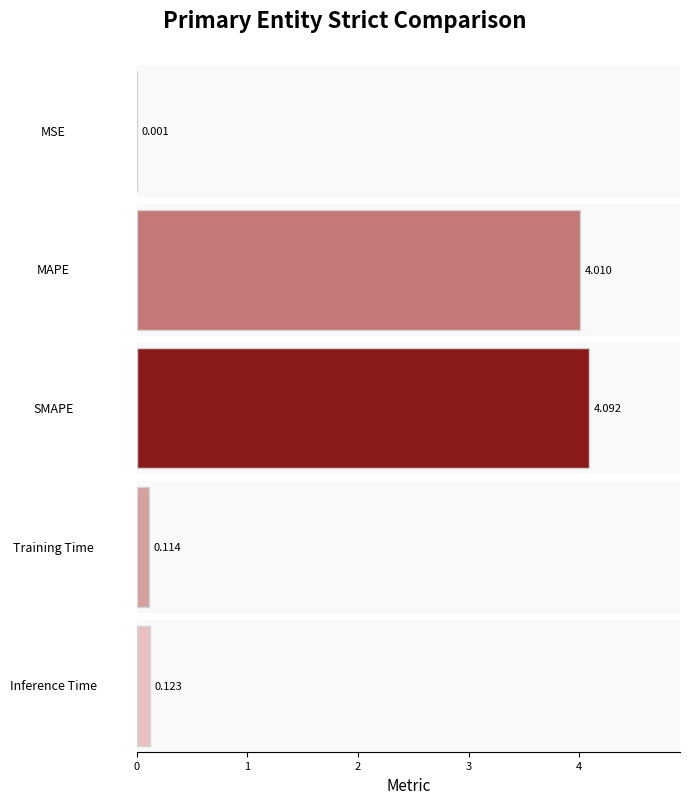

The value at Training Time is 0.2. True or false?

False